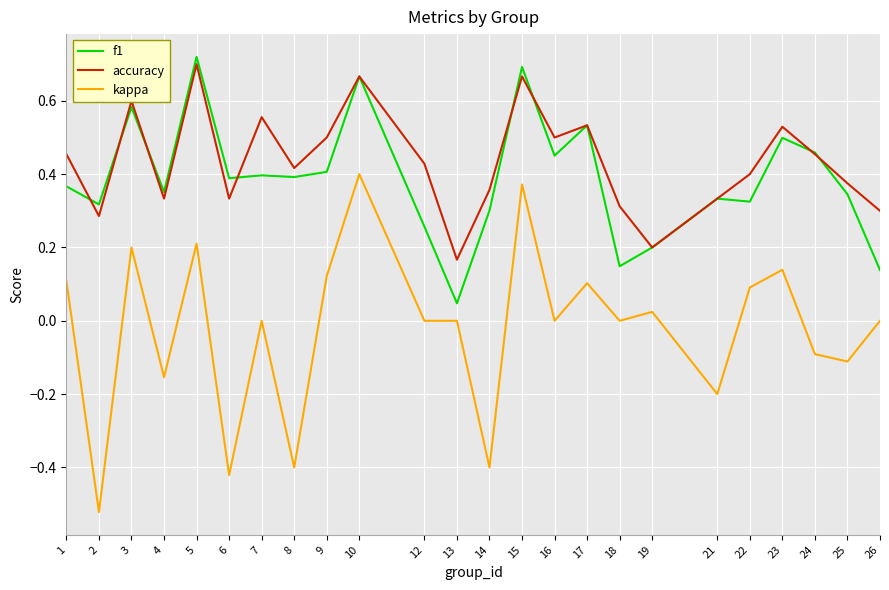

Which category has the highest value across all series?

5